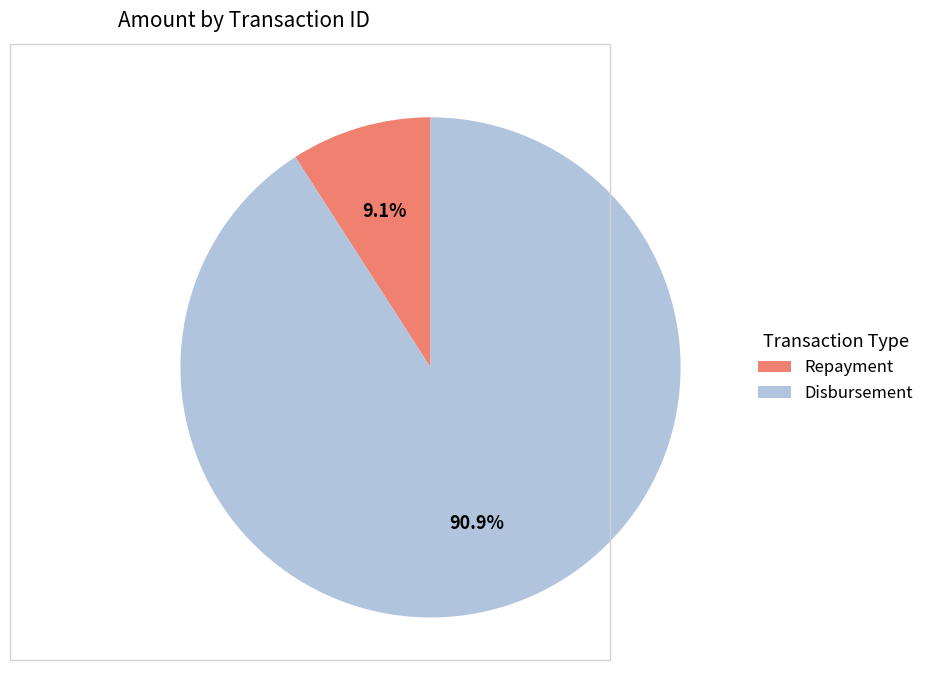

Do Repayment and Disbursement together represent more than half of the pie?

Yes